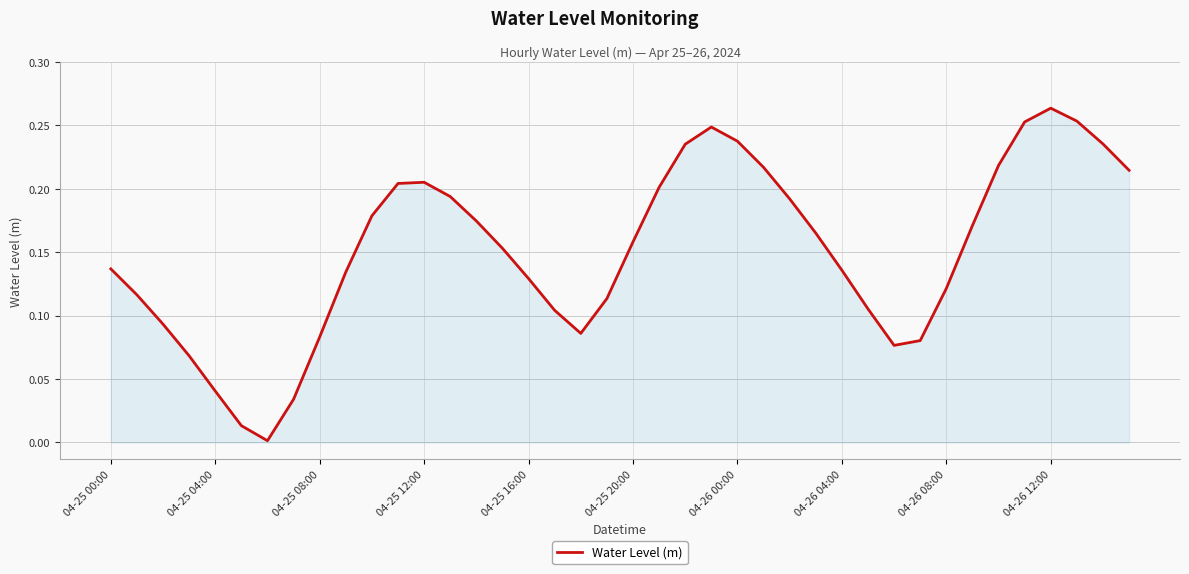

Which category has the highest value across all series?

04-26 12:00